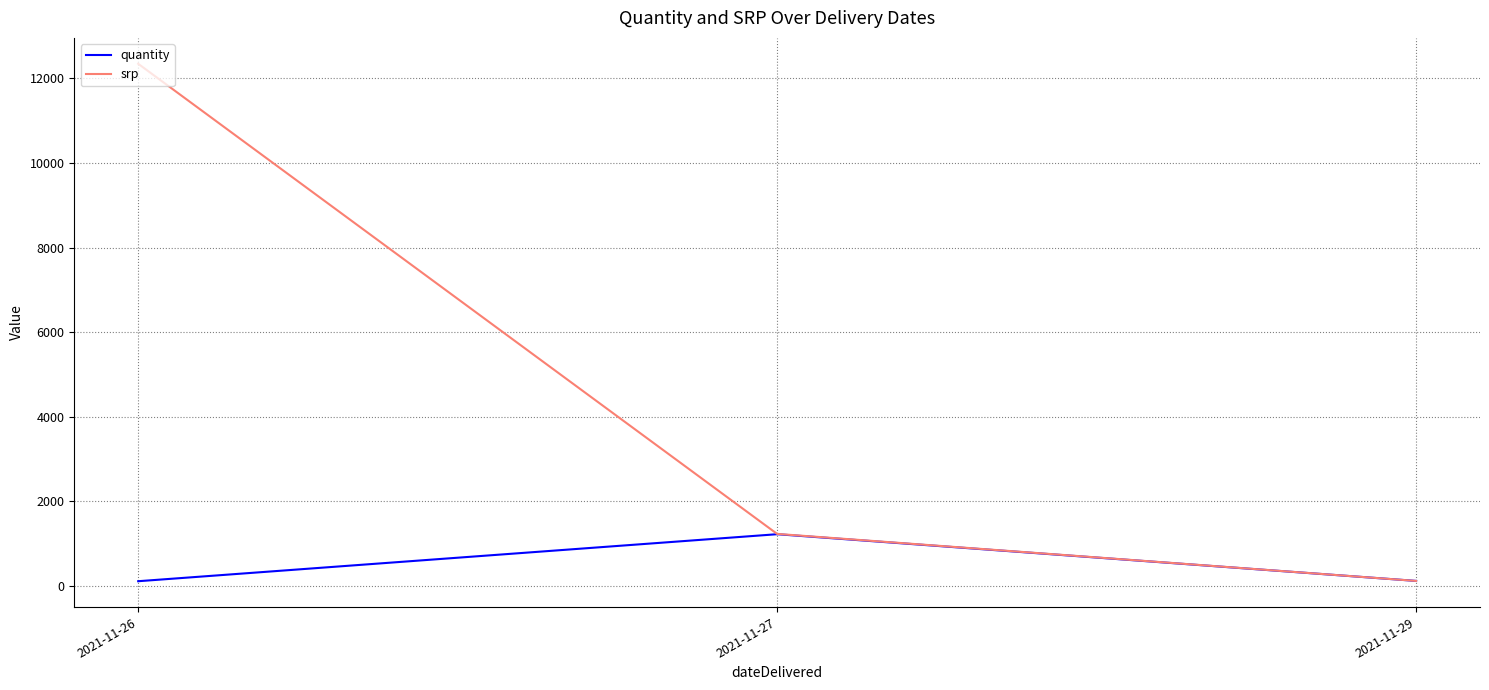

Where is quantity nearest to the value 671?

2021-11-29